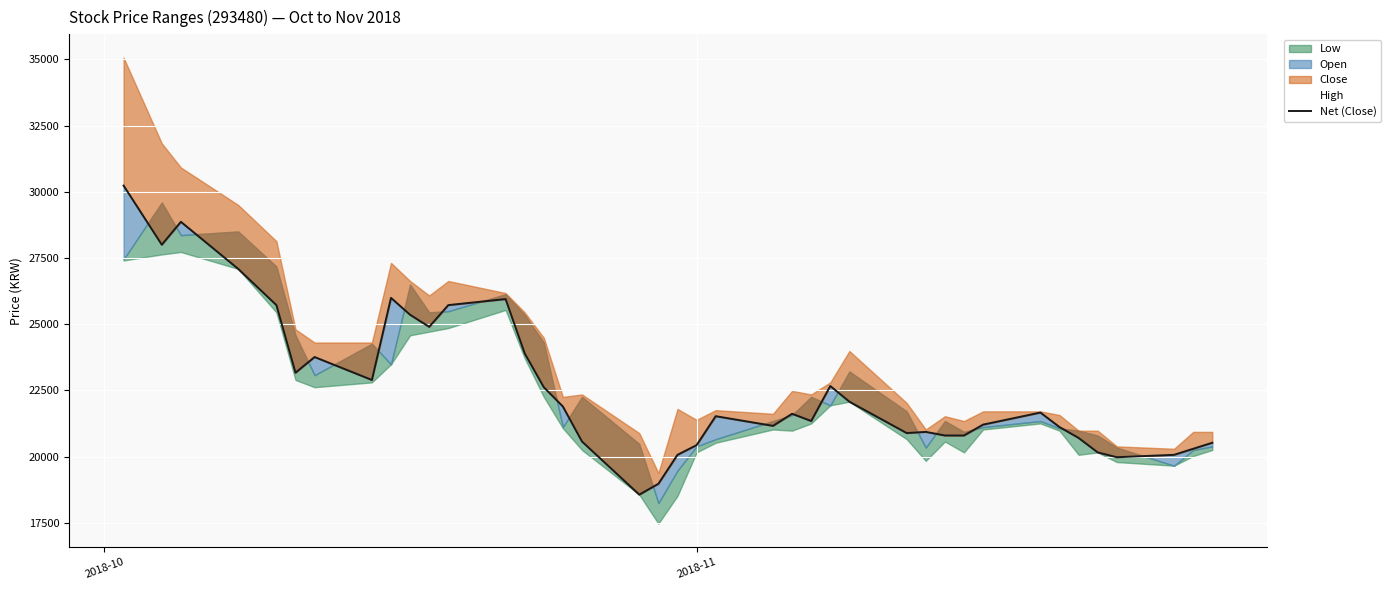

What position from the right is 2018-11?

20